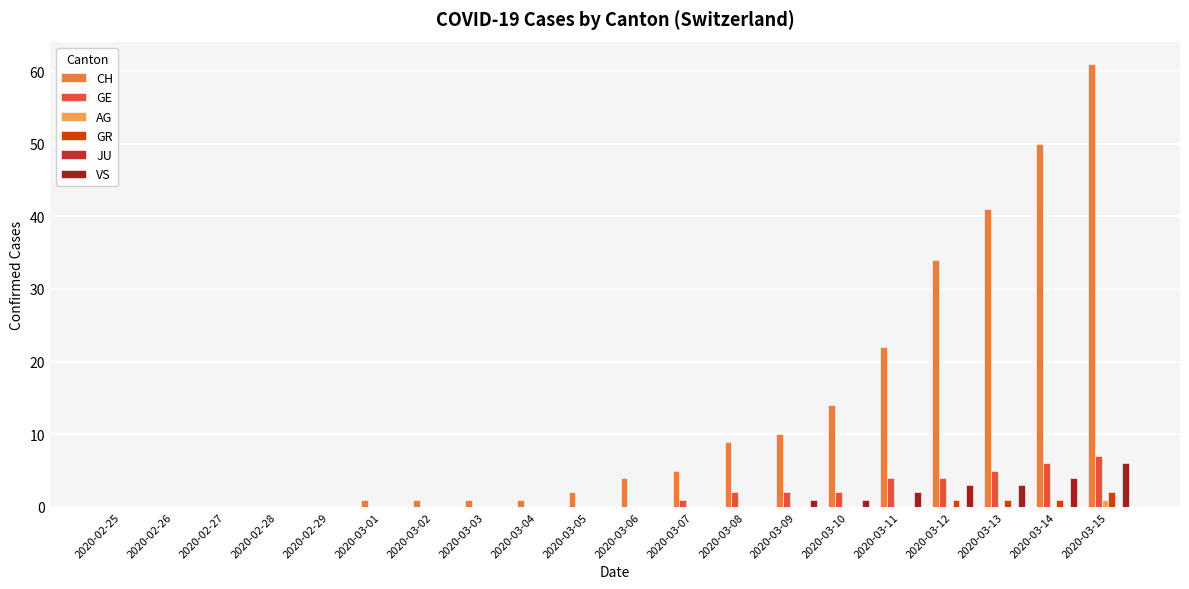

What is the label of the 11th bar from the right?

2020-03-05